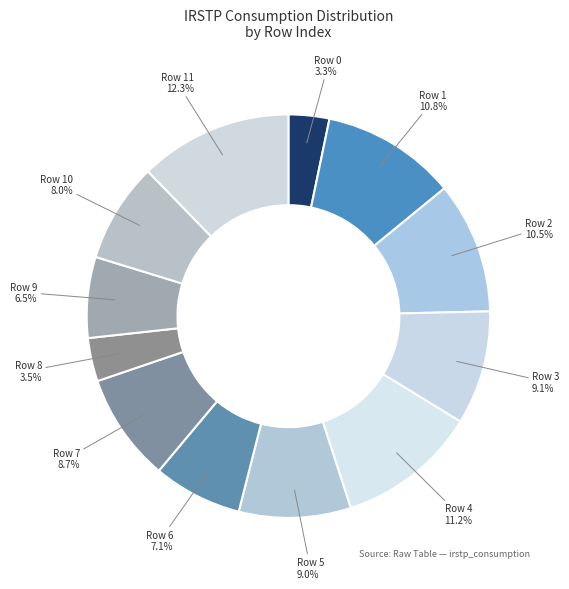

Is there any slice that represents more than half of the pie?

No